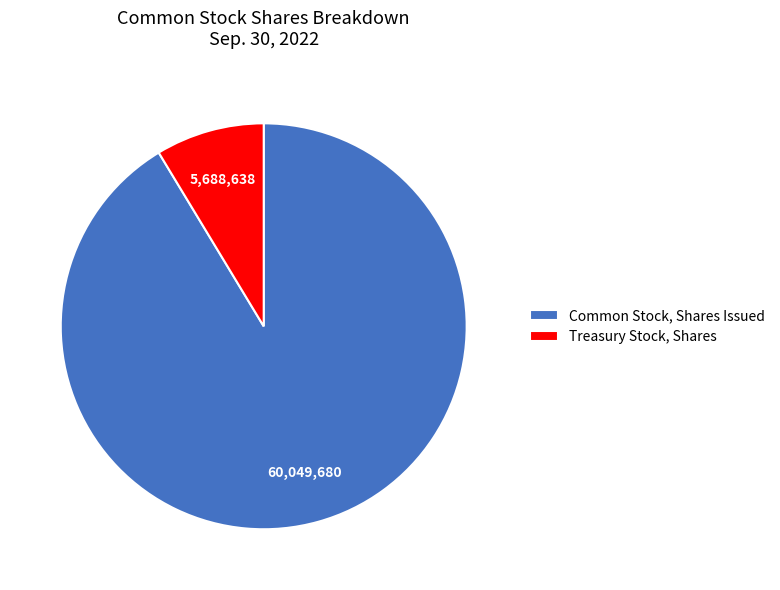

Is it true that Treasury Stock, Shares is 9% of the pie?

True